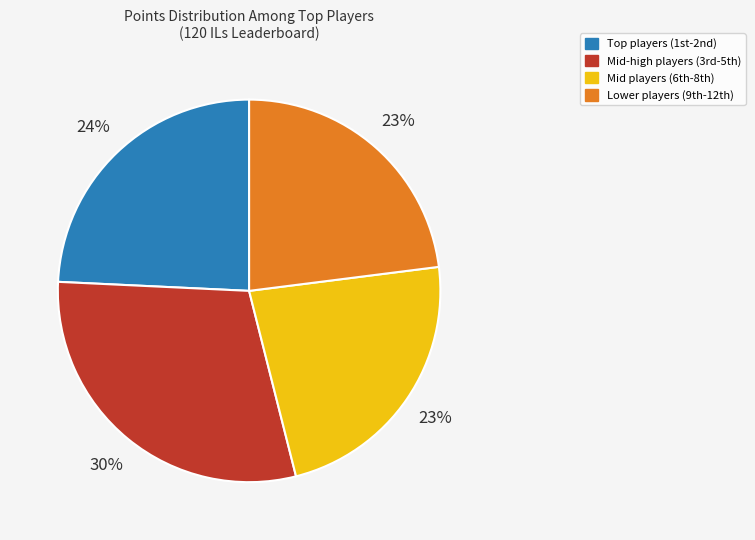

How many slices are in this pie chart?

4